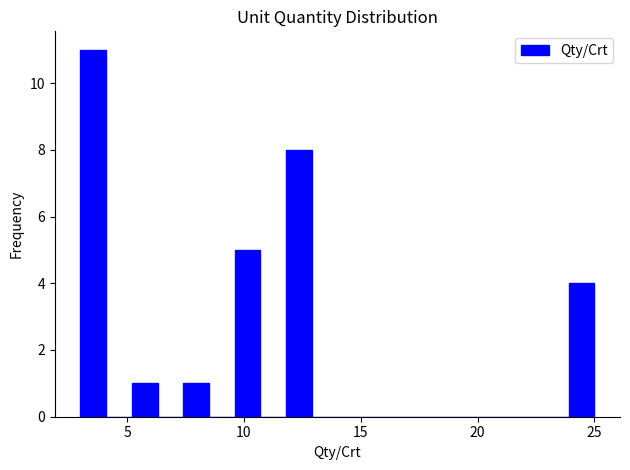

Around what value on the x-axis is the tallest bar? Give the approximate position of its centre, as read against the axis.

3.5